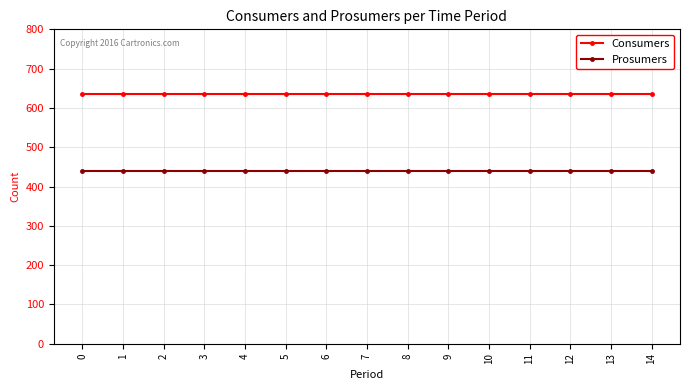

True or false: Consumers and Prosumers intersect in this chart.

False